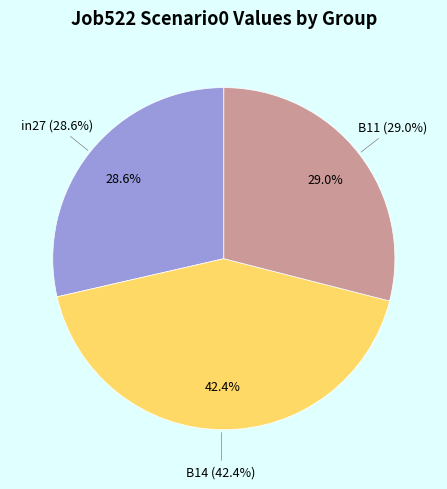

What portion of the pie excludes B14?

57.6%